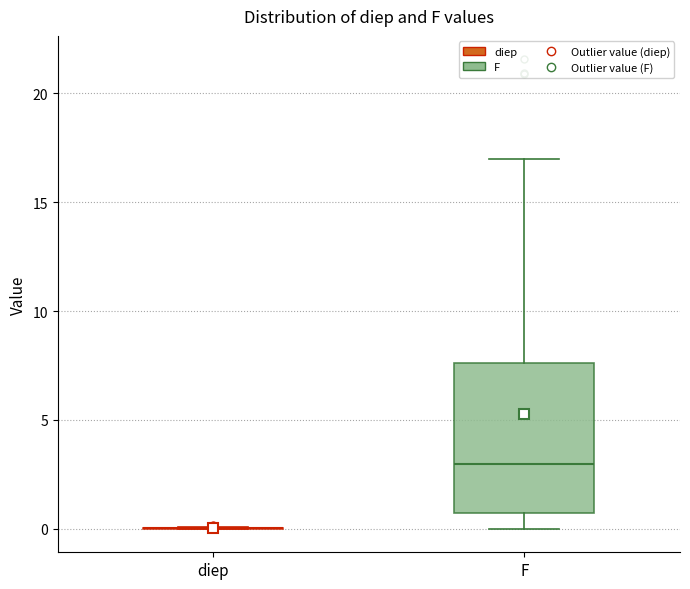

Which box is the tallest, from its lower edge to its upper edge?

F